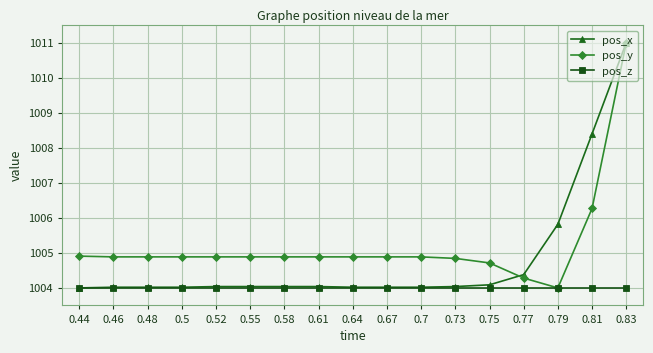

The pos_x series shows 1004.0 at 0.48. True or false?

True